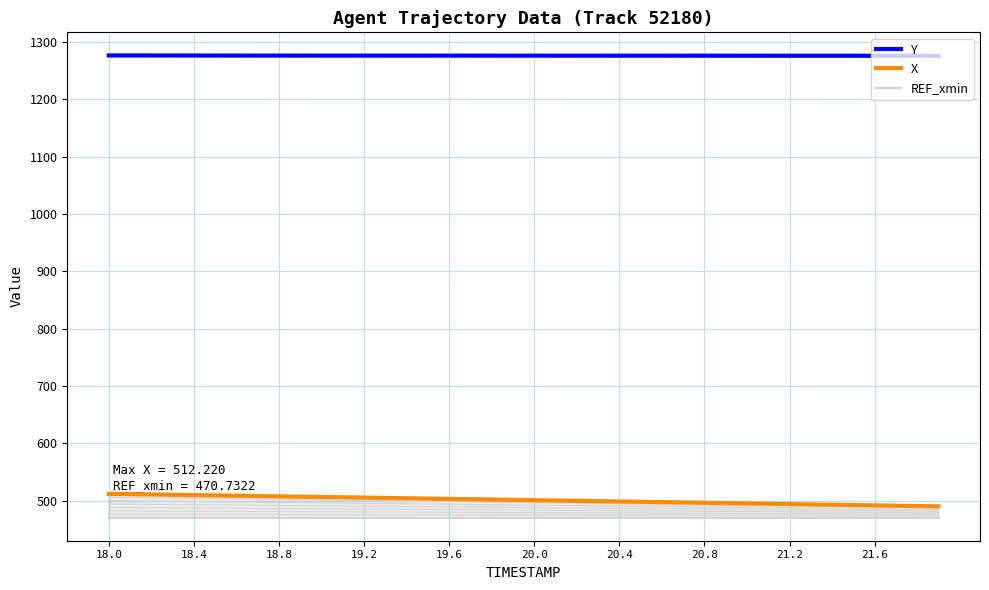

At how many categories does at least one series exceed 812?

40